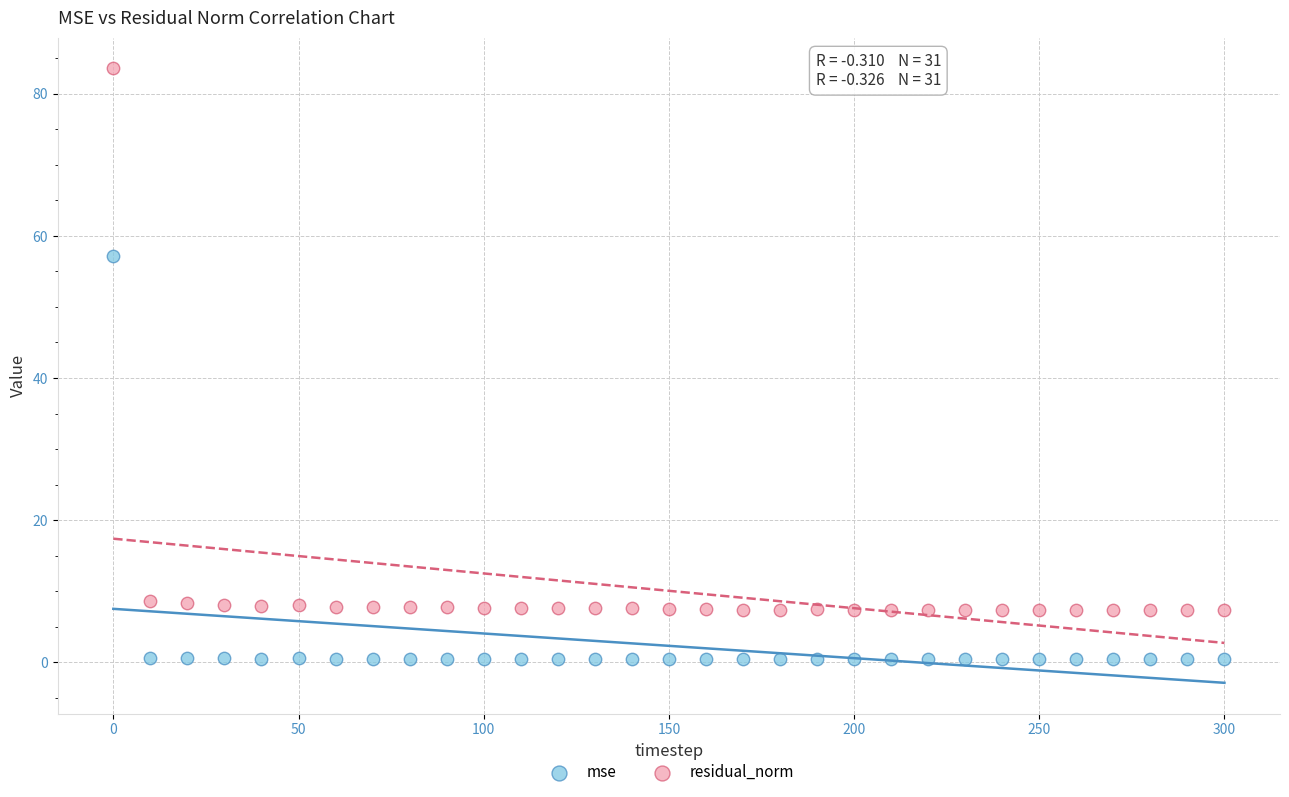

Across all data points, what is the range of X values (max minus min)?

300.0